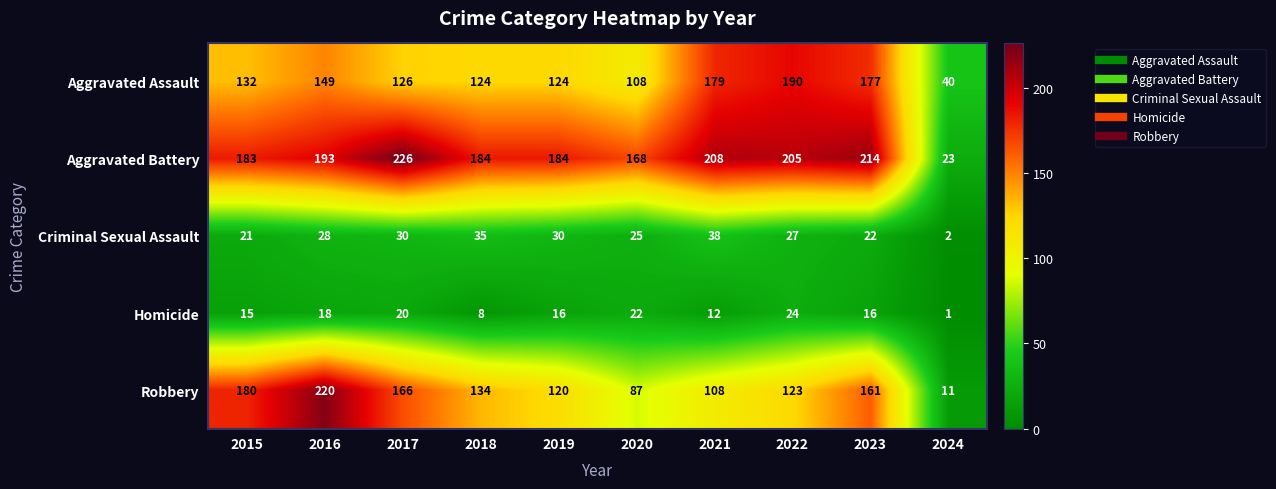

What is the average value of the Aggravated Assault series?

135